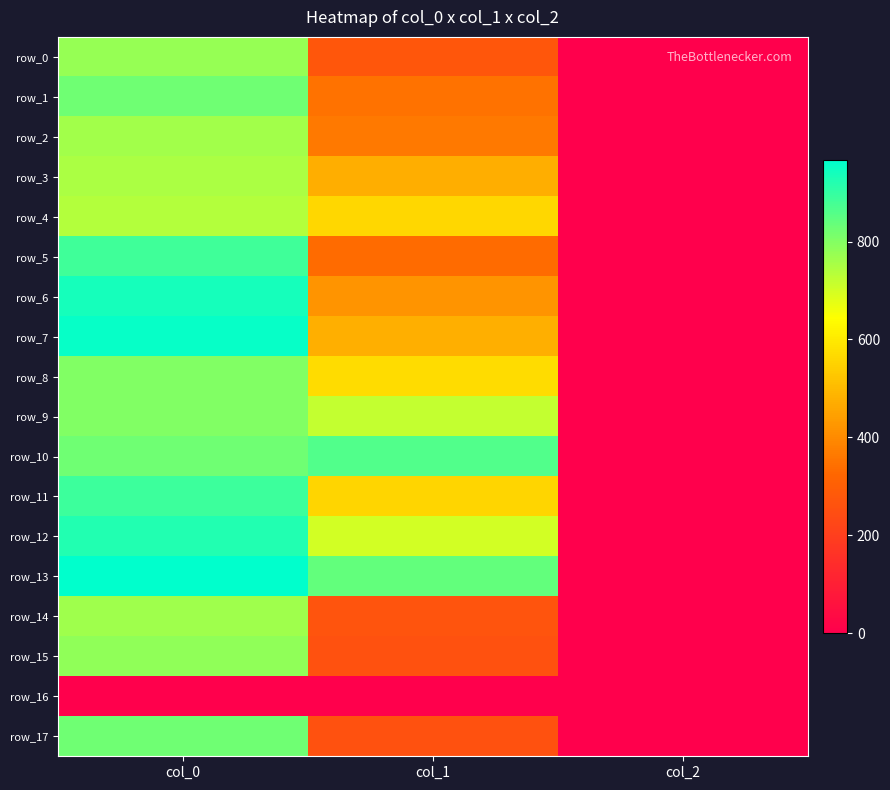

Which has a higher value, col_2 or col_0?

col_0